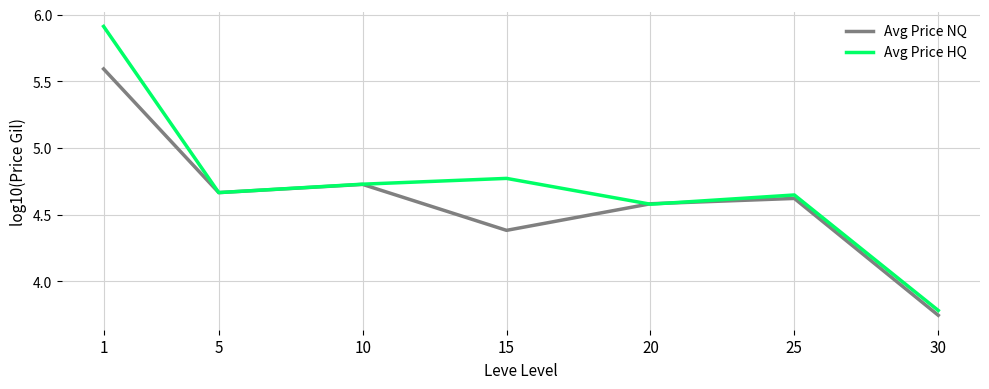

In Avg Price NQ, how many points are lower than both neighbors (excluding endpoints)?

2